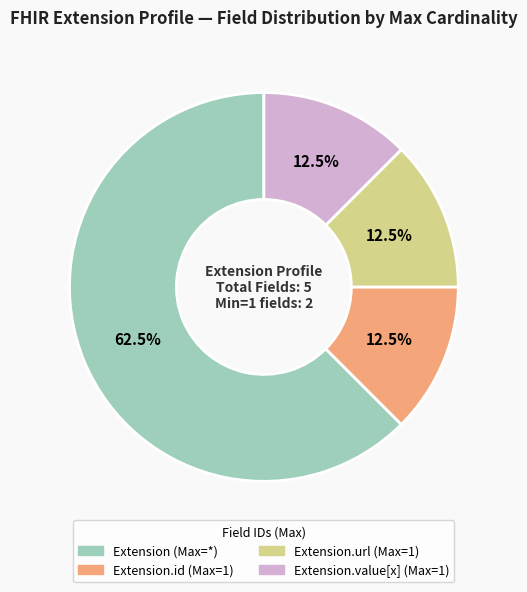

Is there any slice that represents more than half of the pie?

Yes